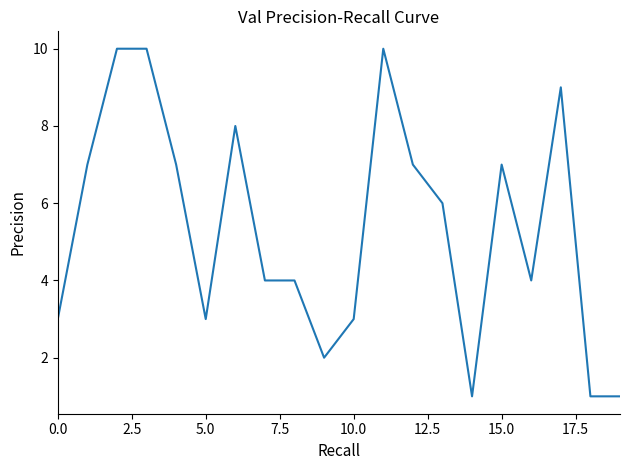

What is the difference between the maximum and minimum values?

9